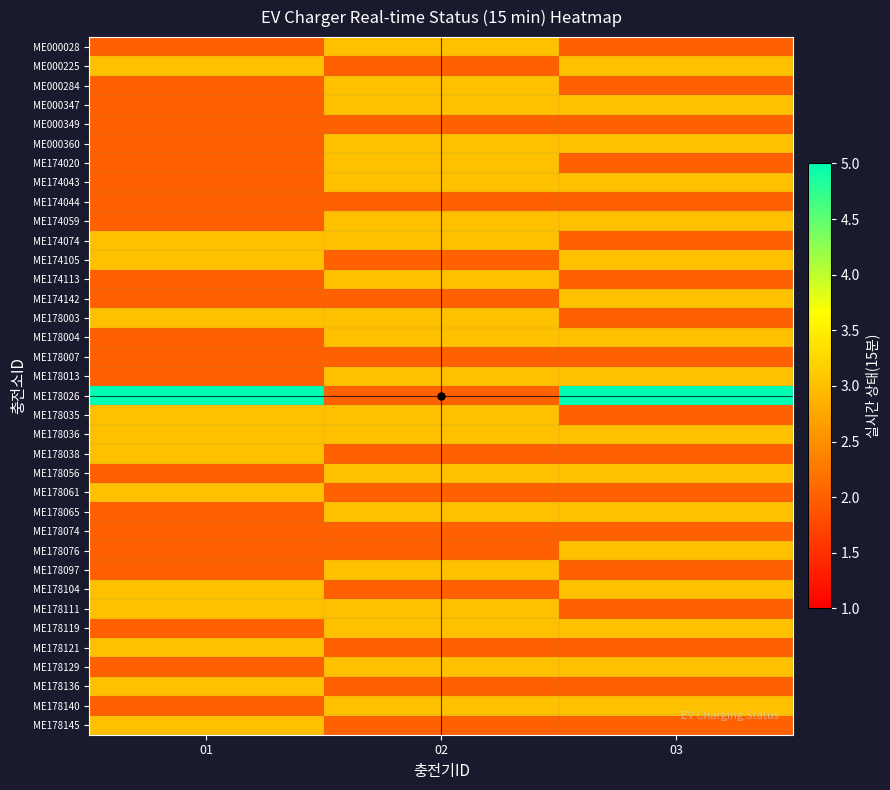

Reading left to right, list all the values displayed in this chart.

ME000028: 01=2	02=3	03=2
ME000225: 01=3	02=2	03=3
ME000284: 01=2	02=3	03=2
ME000347: 01=2	02=3	03=3
ME000349: 01=2	02=2	03=2
ME000360: 01=2	02=3	03=3
ME174020: 01=2	02=3	03=2
ME174043: 01=2	02=3	03=3
ME174044: 01=2	02=2	03=2
ME174059: 01=2	02=3	03=3
ME174074: 01=3	02=3	03=2
ME174105: 01=3	02=2	03=3
ME174113: 01=2	02=3	03=2
ME174142: 01=2	02=2	03=3
ME178003: 01=3	02=3	03=2
ME178004: 01=2	02=3	03=3
ME178007: 01=2	02=2	03=2
ME178013: 01=2	02=3	03=3
ME178026: 01=5	02=2	03=5
ME178035: 01=3	02=3	03=2
ME178036: 01=3	02=3	03=3
ME178038: 01=3	02=2	03=2
ME178056: 01=2	02=3	03=3
ME178061: 01=3	02=2	03=2
ME178065: 01=2	02=3	03=3
ME178074: 01=2	02=2	03=2
ME178076: 01=2	02=2	03=3
ME178097: 01=2	02=3	03=2
ME178104: 01=3	02=2	03=3
ME178111: 01=3	02=3	03=2
ME178119: 01=2	02=3	03=3
ME178121: 01=3	02=2	03=2
ME178129: 01=2	02=3	03=3
ME178136: 01=3	02=2	03=2
ME178140: 01=2	02=3	03=3
ME178145: 01=3	02=2	03=2